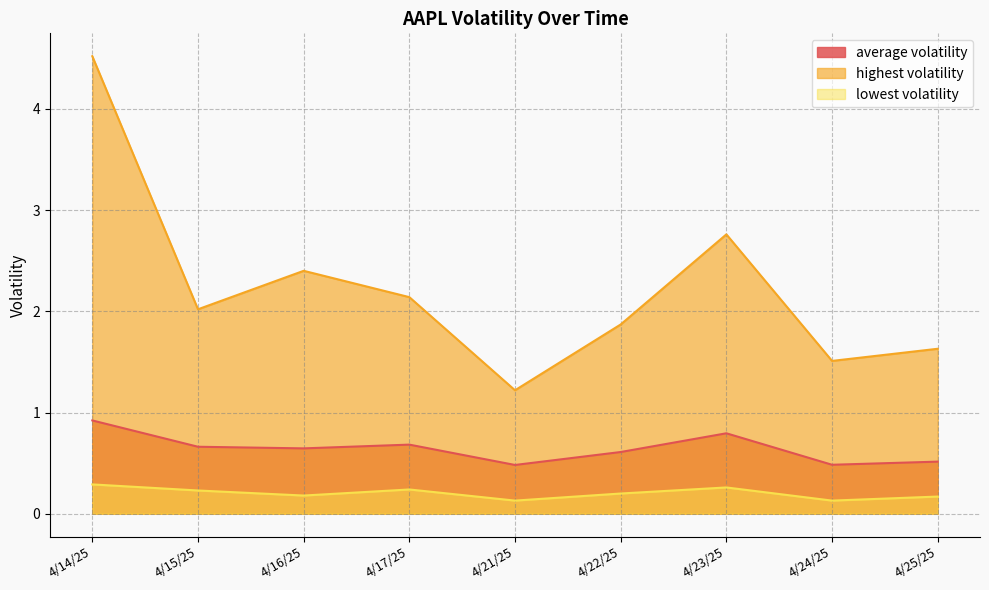

At 4/22/25, list the series in order from largest to smallest.

highest volatility, average volatility, lowest volatility